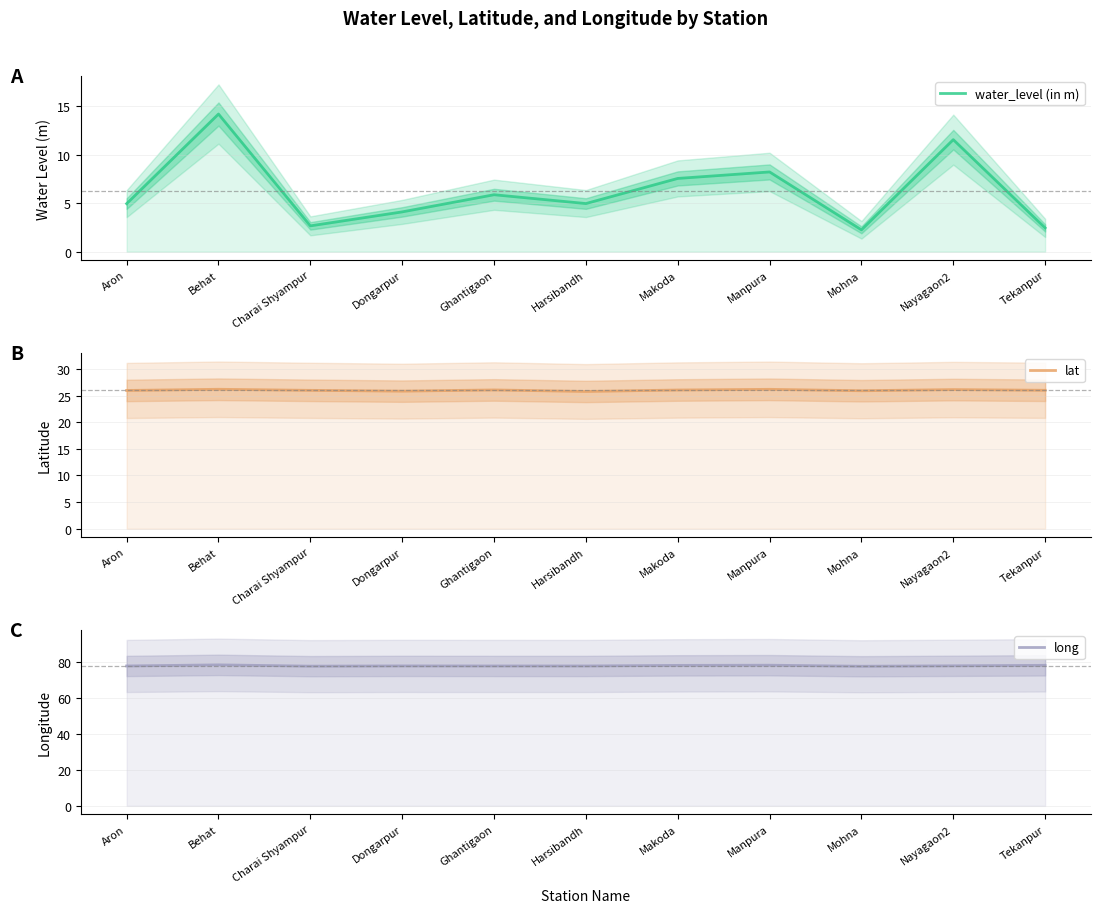

Between Ghantigaon and Charai Shyampur, which is larger?

Ghantigaon